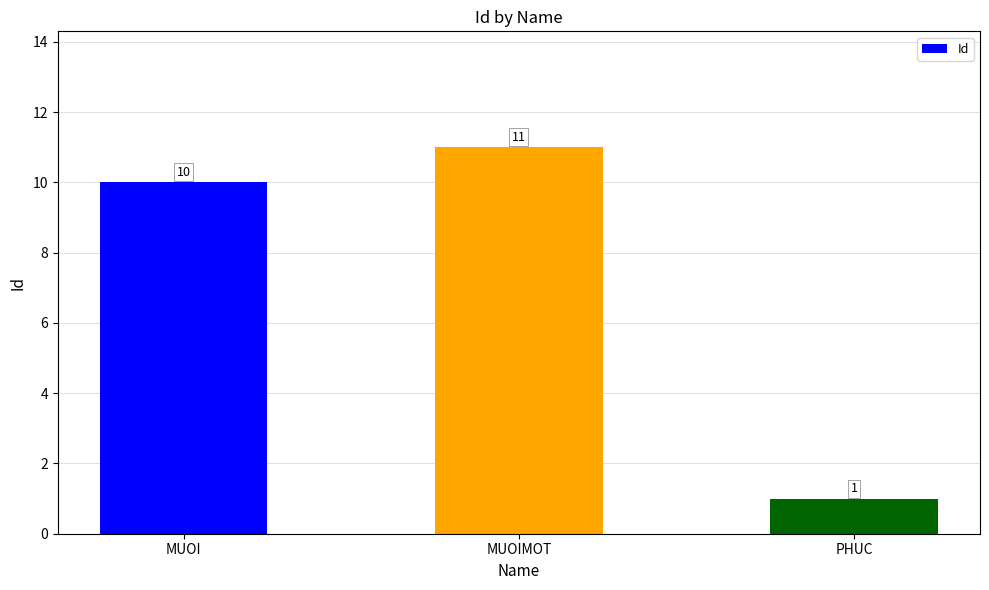

List the labels in order of value, smallest first.

PHUC, MUOI, MUOIMOT